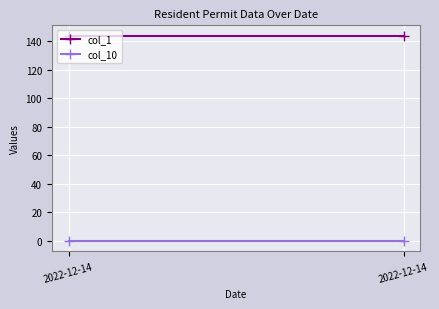

At which category does the chart reach its minimum across all series?

2022-12-14